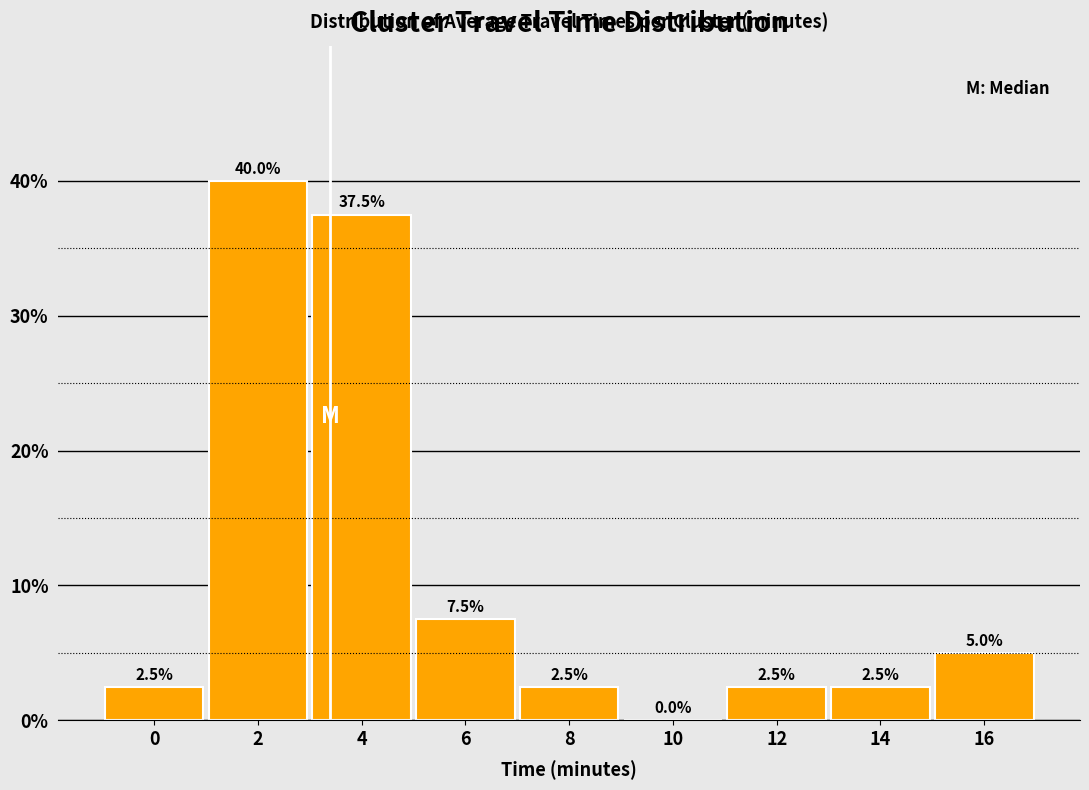

Reading left to right, list all the values displayed in this chart.

0=2.5	2=40.0	4=37.5	6=7.5	8=2.5	10=0.0	12=2.5	14=2.5	16=5.0